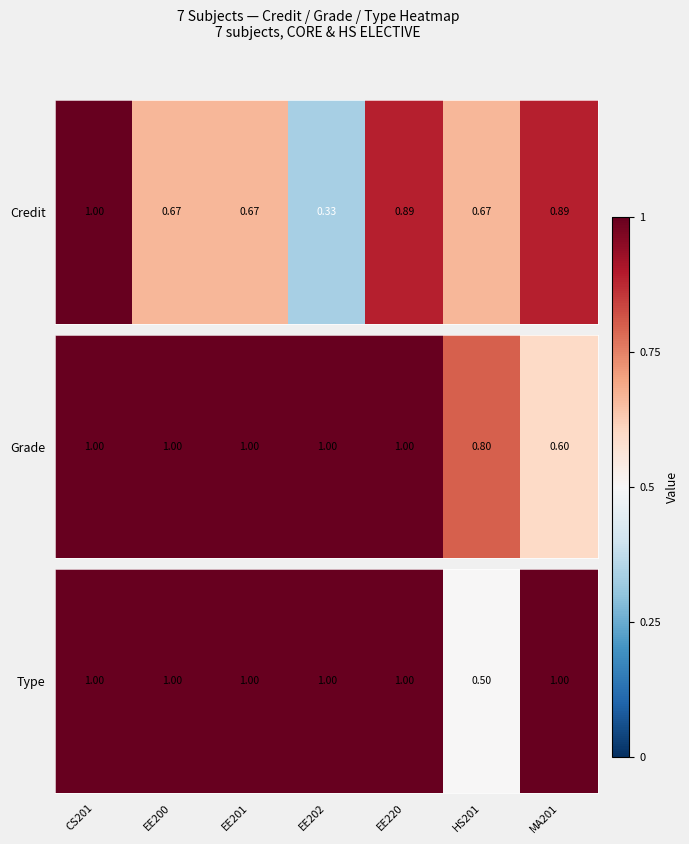

What is the minimum value shown in the chart?

0.5